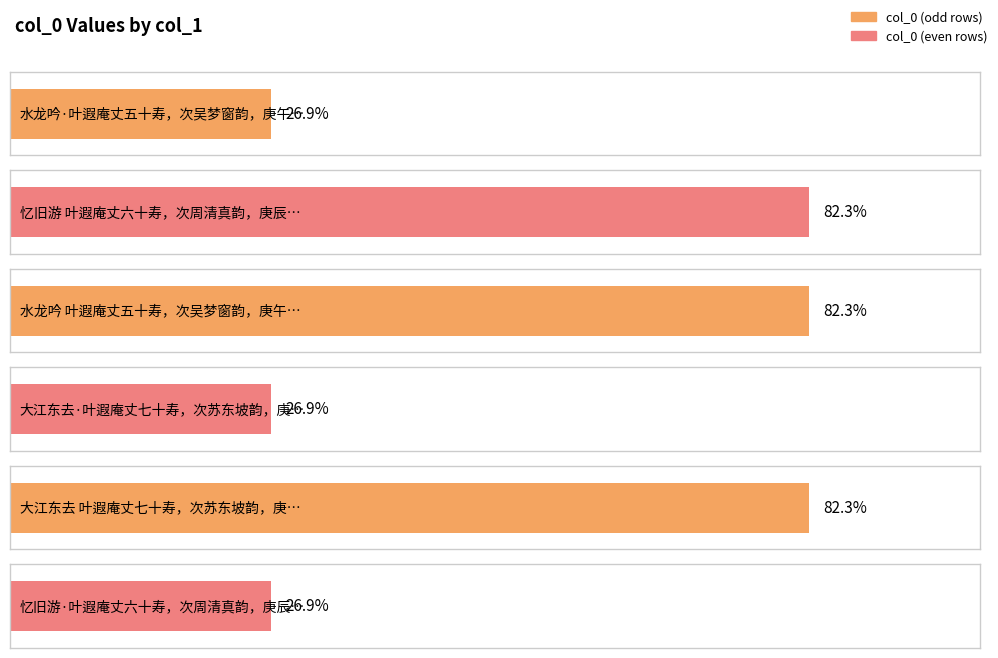

The value at 忆旧游 叶遐庵丈六十寿，次周清真韵，庚辰在粤 is 1149912. True or false?

False